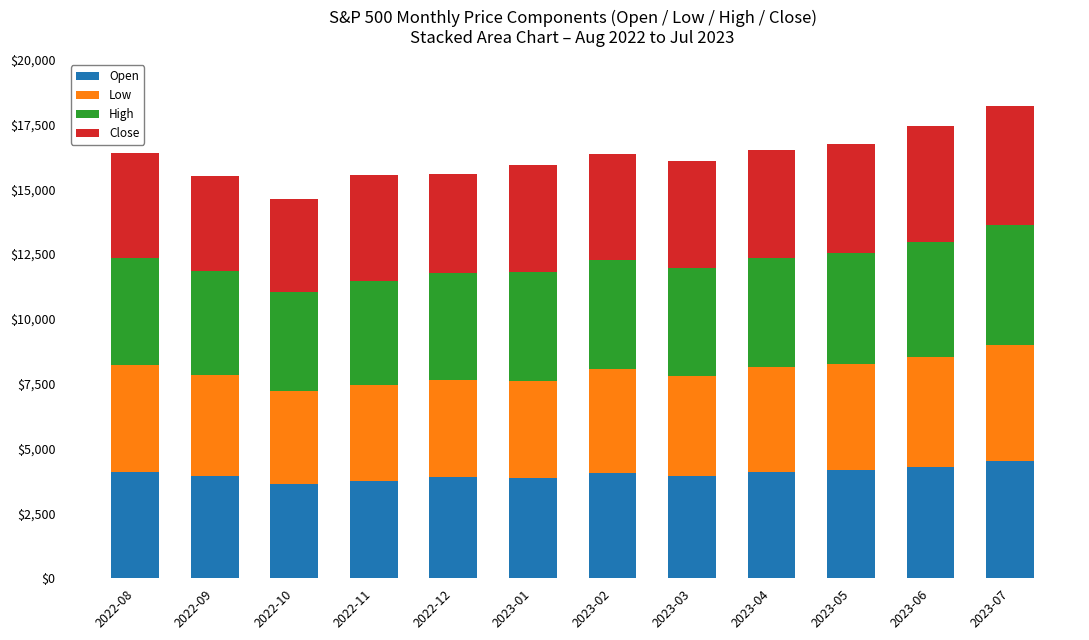

True or false: Open has a value of 4109.3 at 2023-04.

True